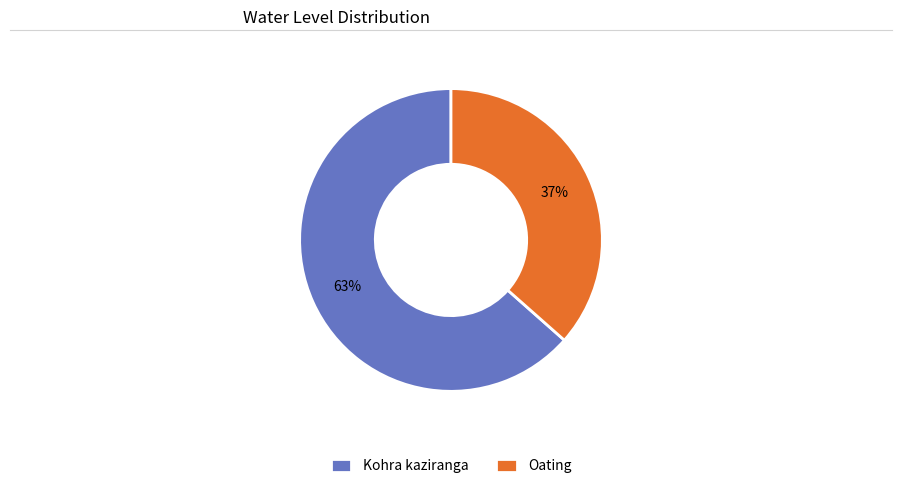

Count the number of slices in the pie.

2